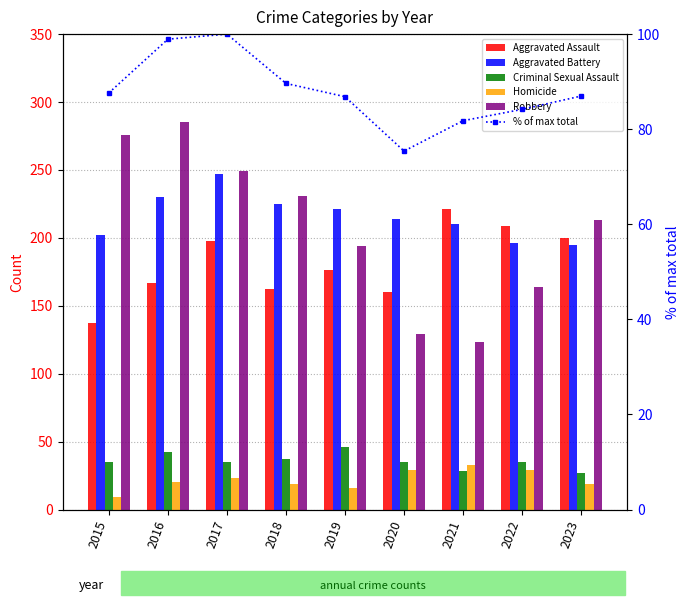

What is the value of the Criminal Sexual Assault bar at the 3rd from the left?

35.0